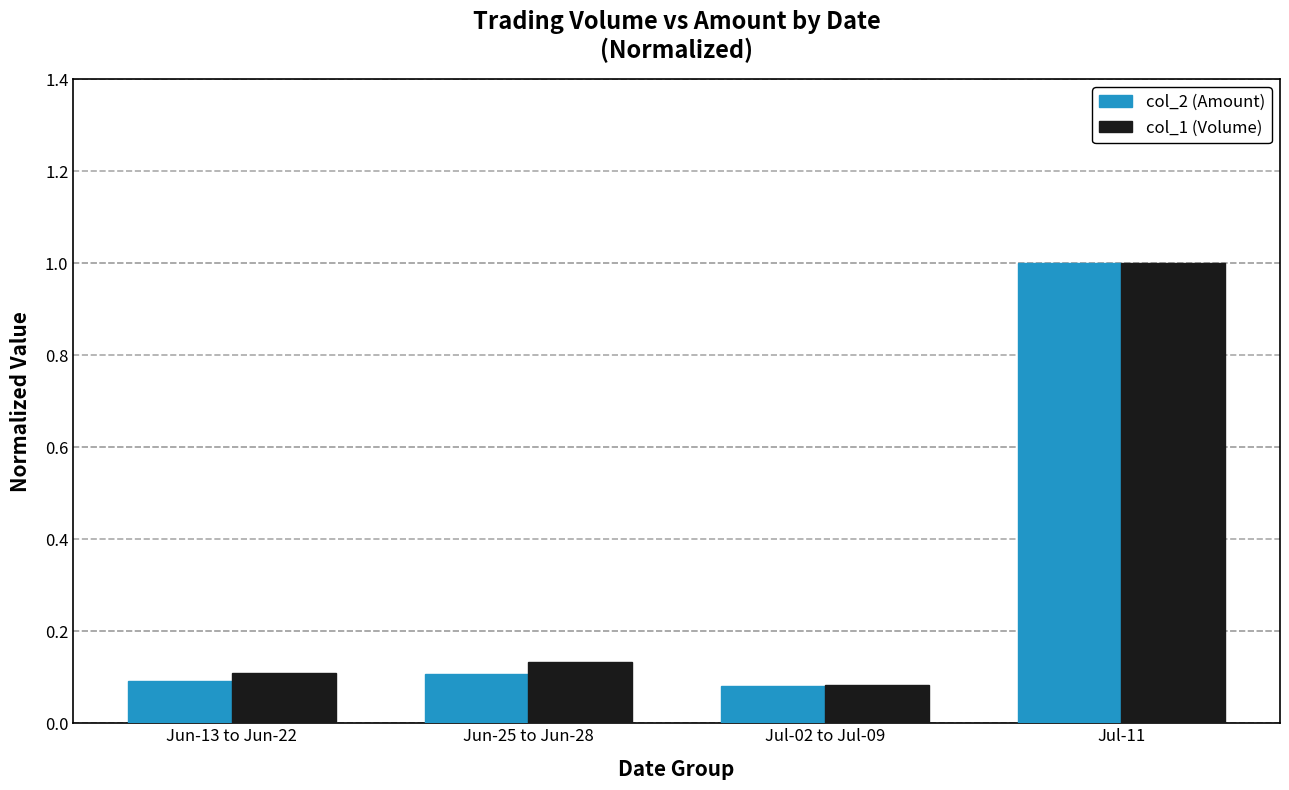

True or false: col_2 (Amount) has a value of 0.1 at Jun-13 to Jun-22.

True